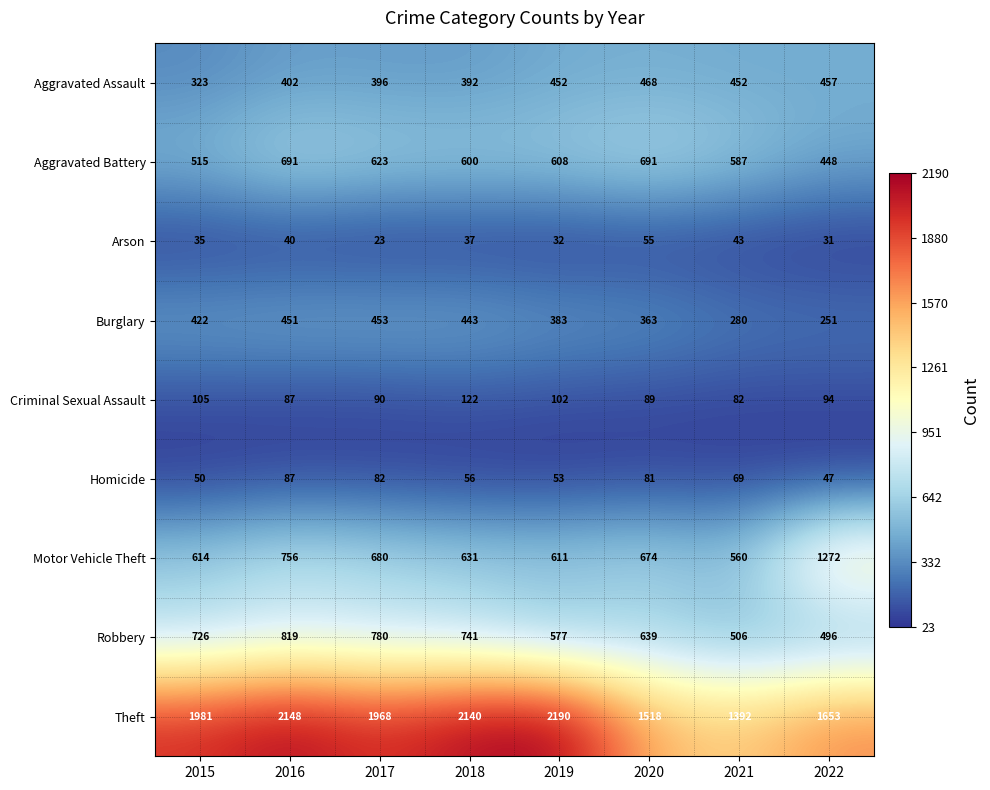

What value does the Arson series have at 2022?

31